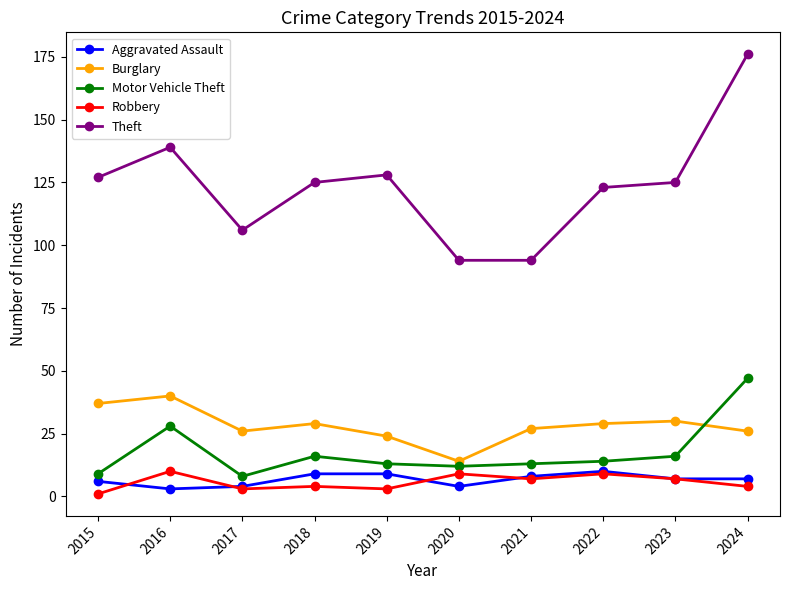

How many lines are shown in the chart?

5